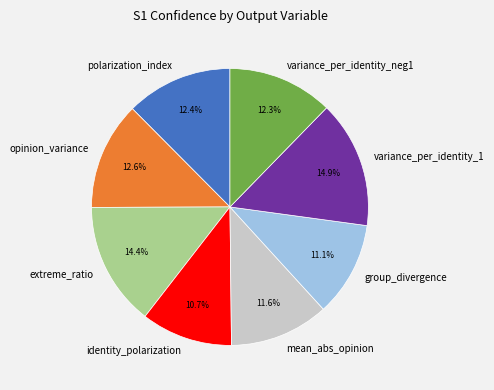

Does any single category account for the majority?

No